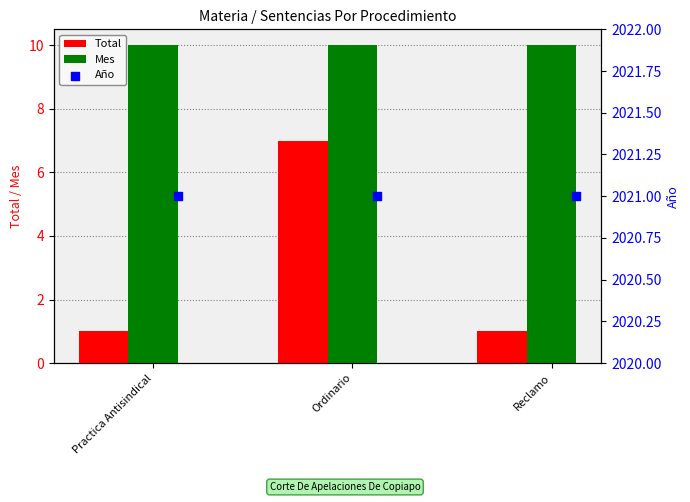

Which series has the largest Y range (max minus min)?

Total